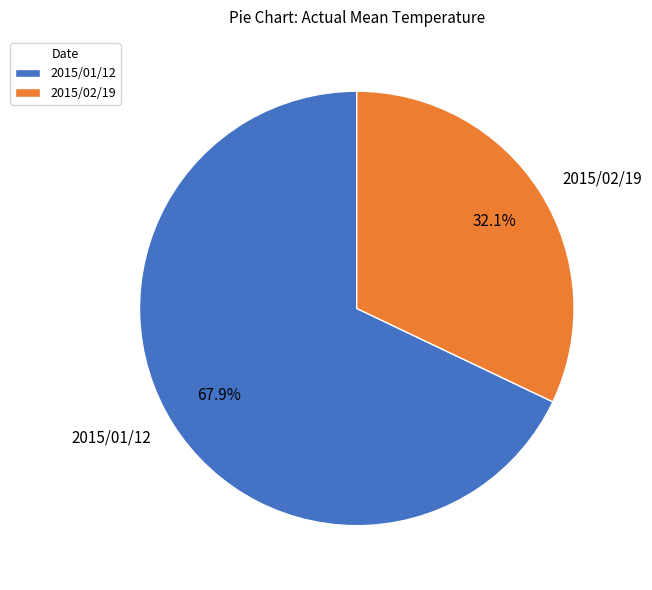

The 2015/02/19 slice represents 24% of the pie. True or false?

False